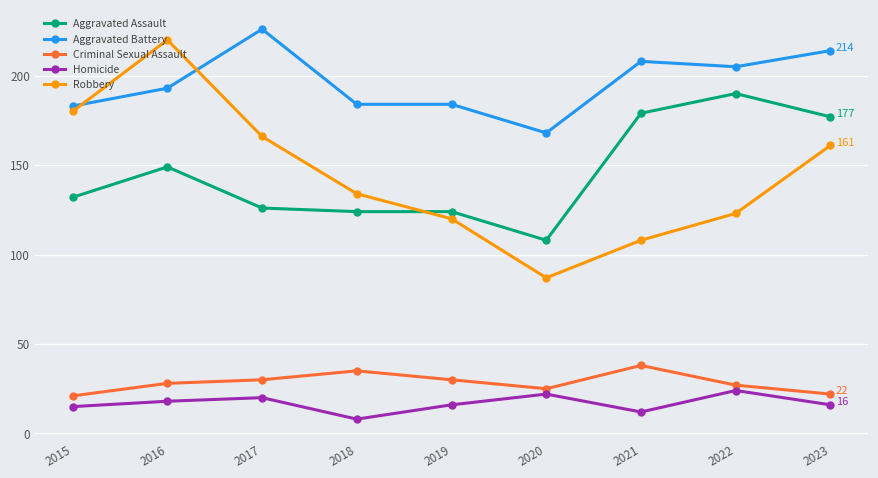

At which label is Robbery closest to 153?

2023